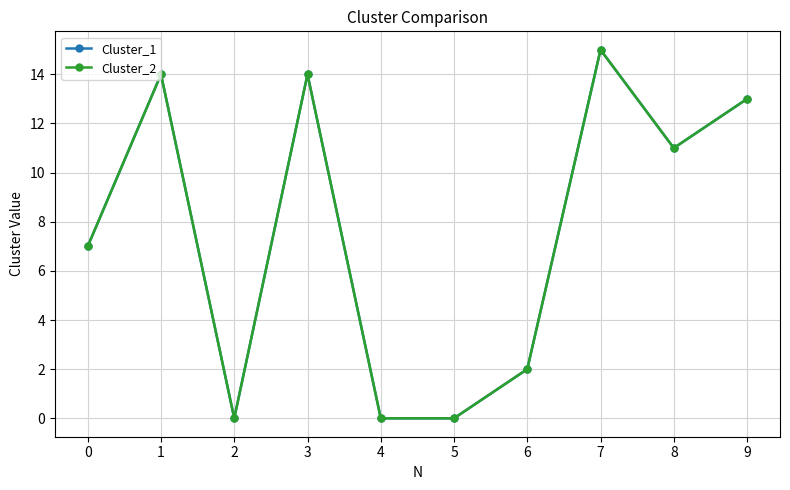

Does the chart have visible grid lines?

Yes